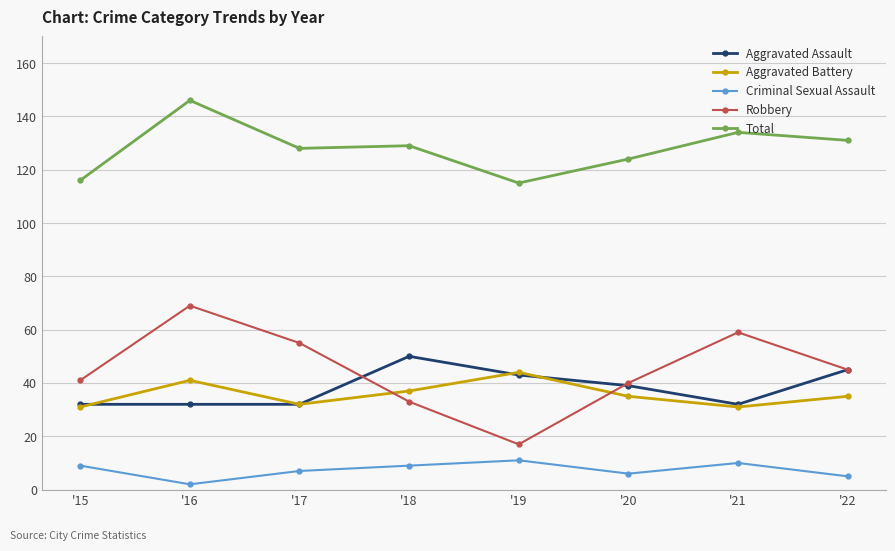

At which category is the sum across all series the highest?

'16